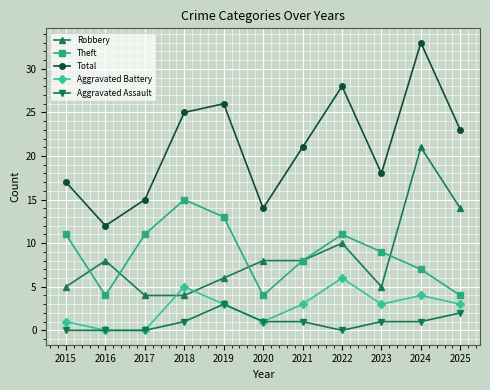

What is the value of the Aggravated Battery point at the 7th from the left?

3